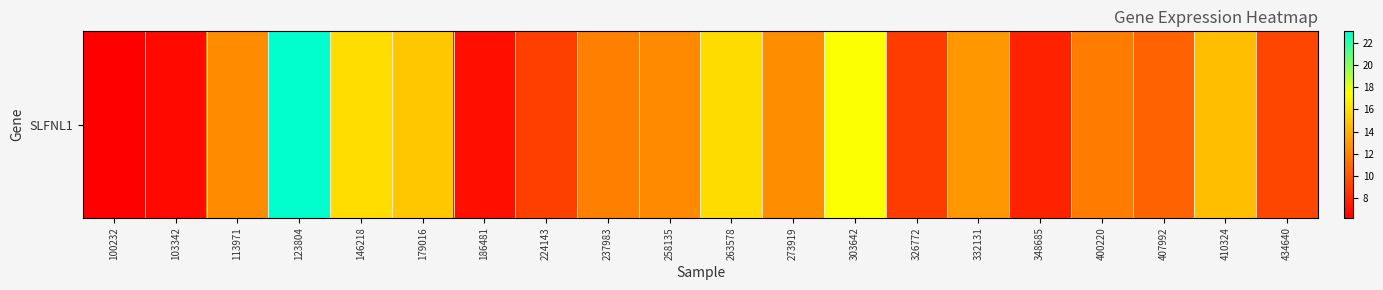

Read the value at 100232.

6.2